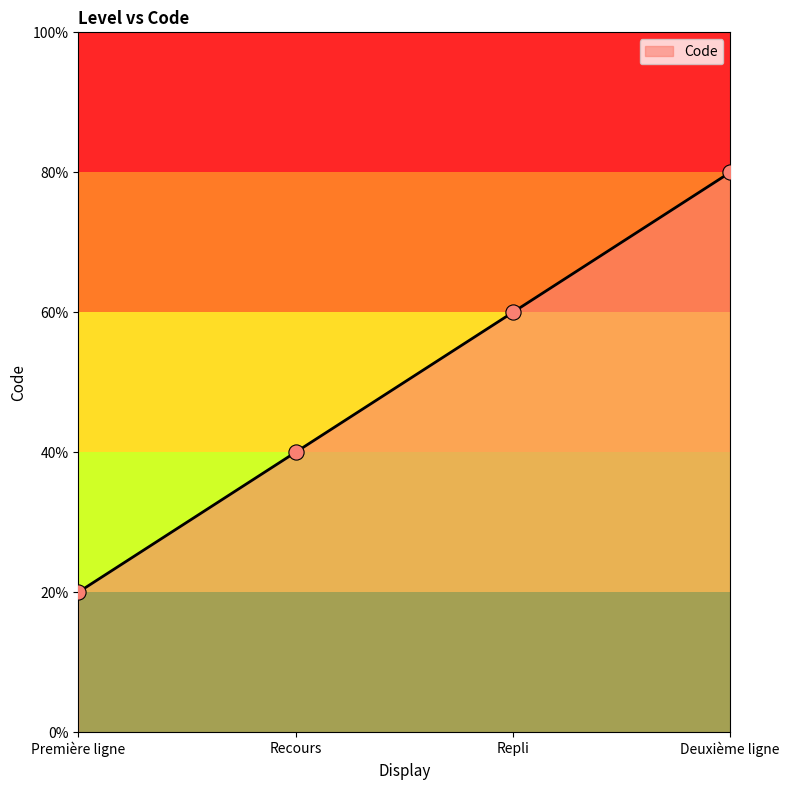

Which has a higher value, Recours or Première ligne?

Recours